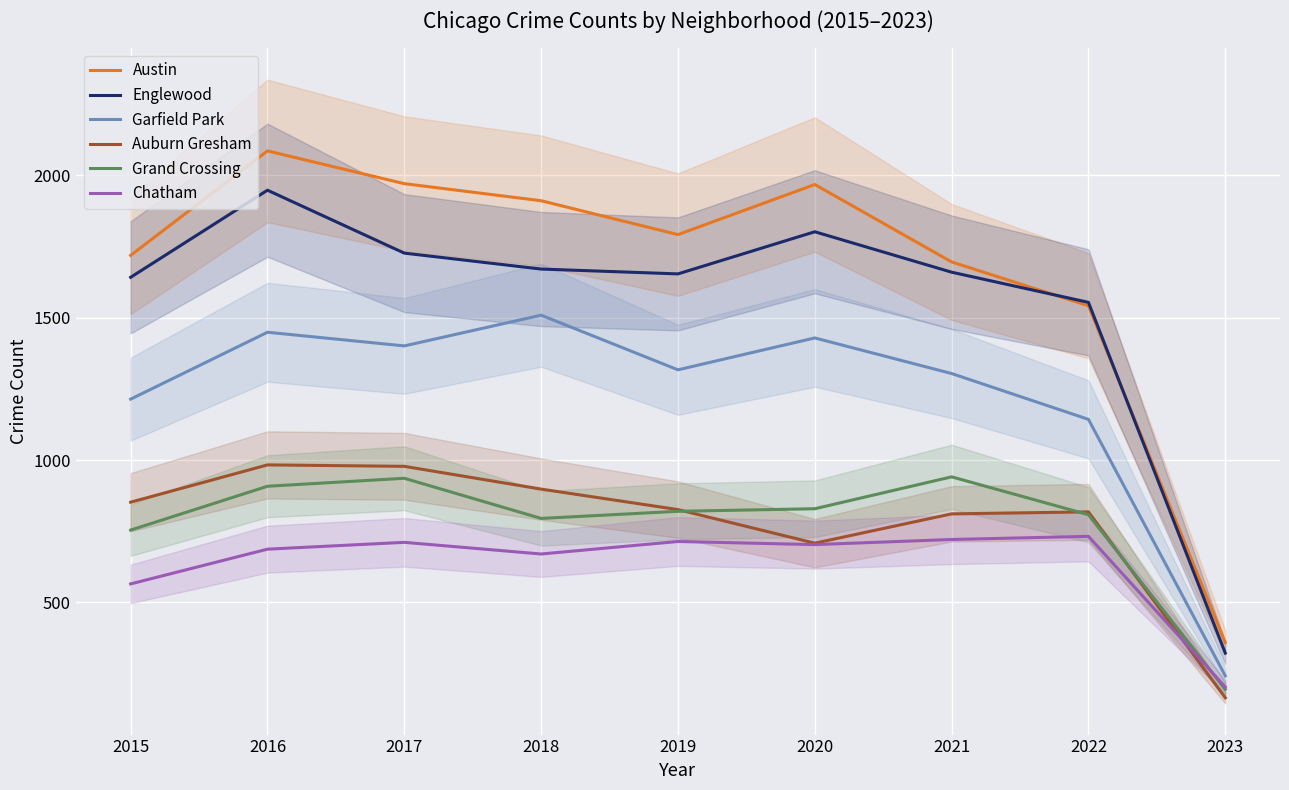

Where is Englewood nearest to the value 1135?

2022